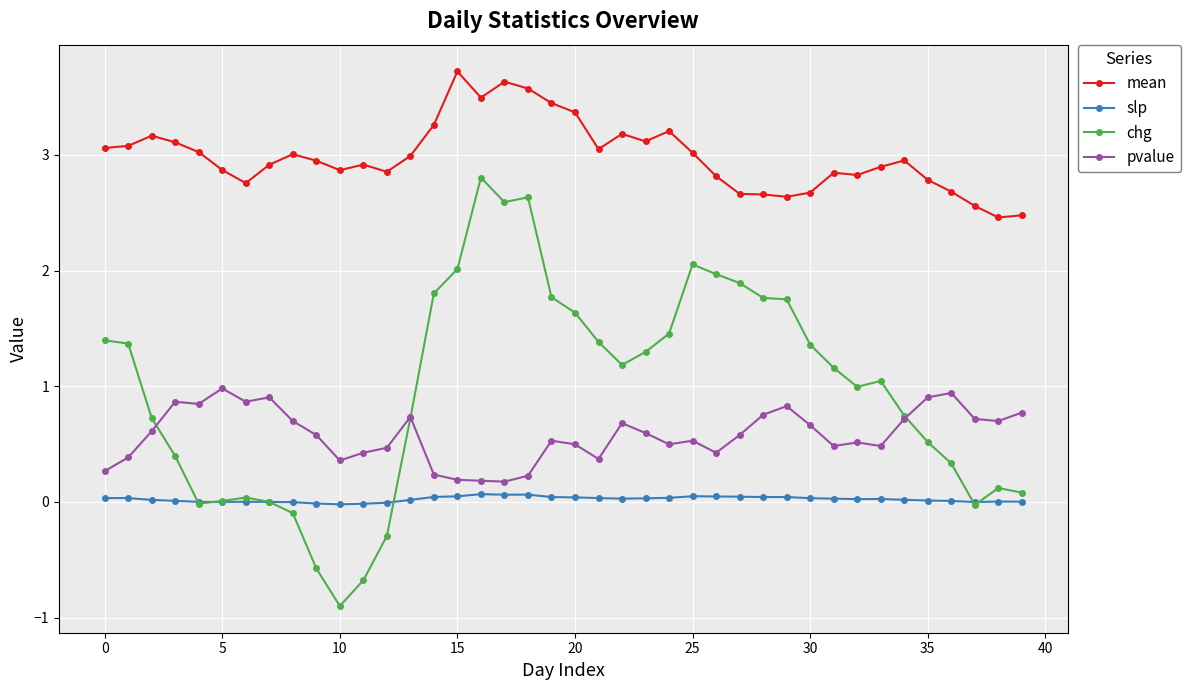

What is the maximum value shown in the chart?

3.7